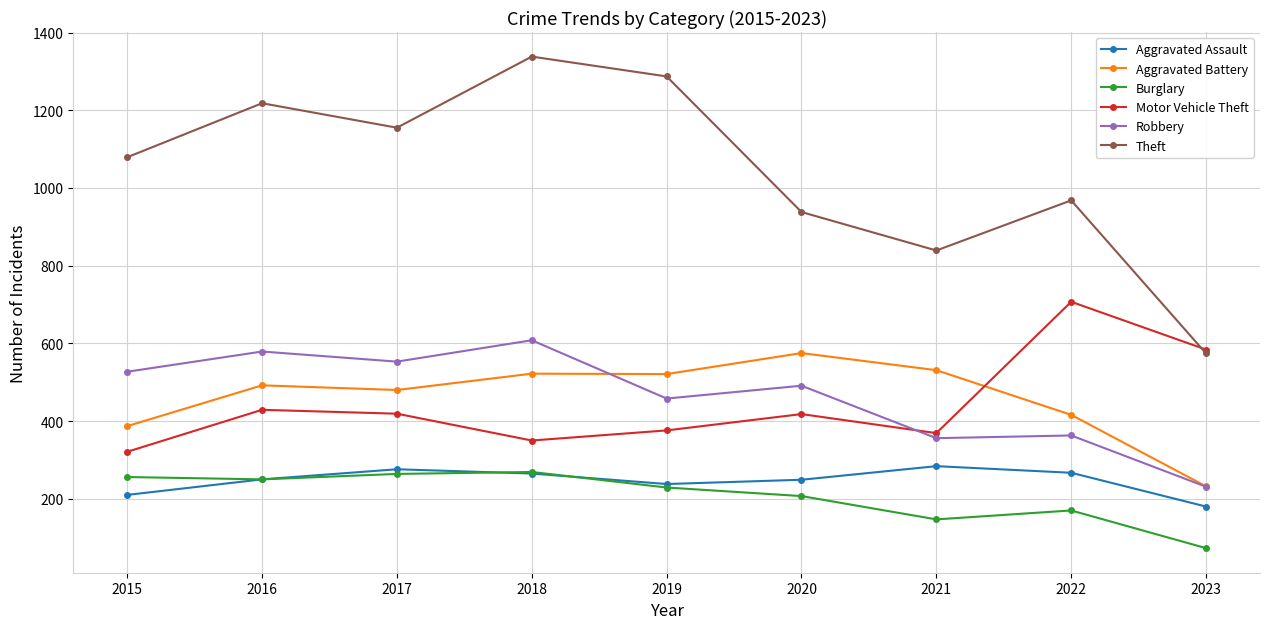

Is the value of Motor Vehicle Theft at 2016 greater than the value of Aggravated Assault at 2023?

Yes